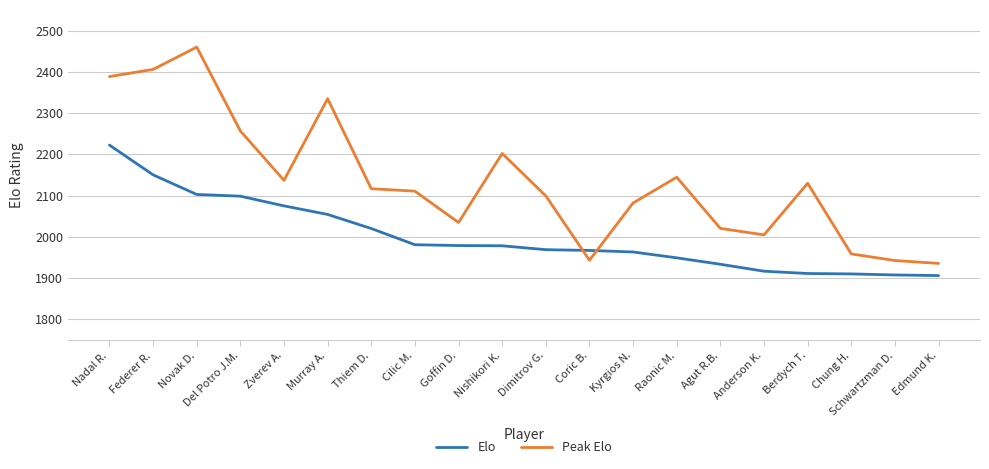

Does the chart display data point markers on the line(s)?

No